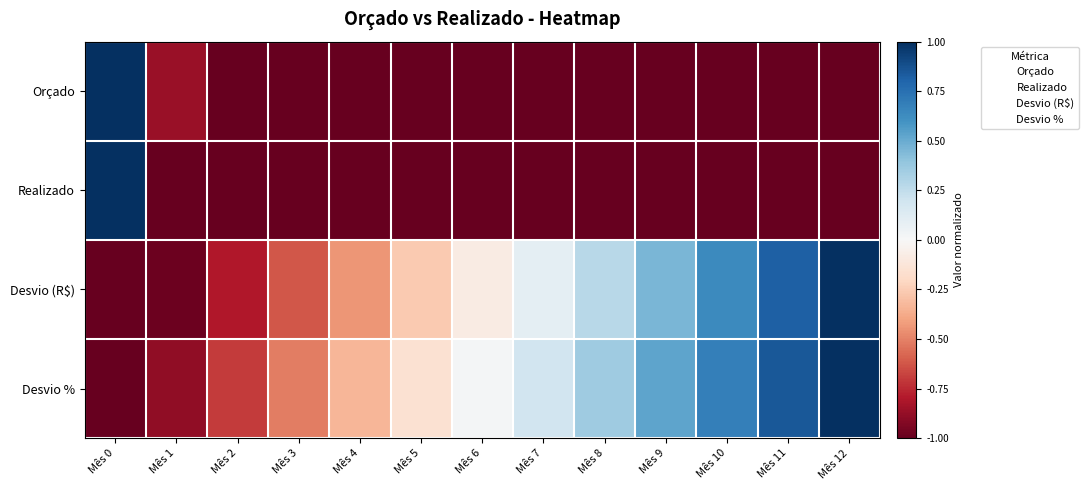

Reading left to right, list all the values displayed in this chart.

Orçado: Mês 0=1.0	Mês 1=-0.9	Mês 2=-1.0	Mês 3=-1.0	Mês 4=-1.0	Mês 5=-1.0	Mês 6=-1.0	Mês 7=-1.0	Mês 8=-1.0	Mês 9=-1.0	Mês 10=-1.0	Mês 11=-1.0	Mês 12=-1.0
Realizado: Mês 0=1.0	Mês 1=-1.0	Mês 2=-1.0	Mês 3=-1.0	Mês 4=-1.0	Mês 5=-1.0	Mês 6=-1.0	Mês 7=-1.0	Mês 8=-1.0	Mês 9=-1.0	Mês 10=-1.0	Mês 11=-1.0	Mês 12=-1.0
Desvio (R$): Mês 0=-1.0	Mês 1=-1.0	Mês 2=-0.8	Mês 3=-0.6	Mês 4=-0.4	Mês 5=-0.3	Mês 6=-0.1	Mês 7=0.1	Mês 8=0.3	Mês 9=0.5	Mês 10=0.6	Mês 11=0.8	Mês 12=1.0
Desvio %: Mês 0=-1.0	Mês 1=-0.9	Mês 2=-0.7	Mês 3=-0.5	Mês 4=-0.3	Mês 5=-0.2	Mês 6=0.0	Mês 7=0.2	Mês 8=0.4	Mês 9=0.5	Mês 10=0.7	Mês 11=0.8	Mês 12=1.0